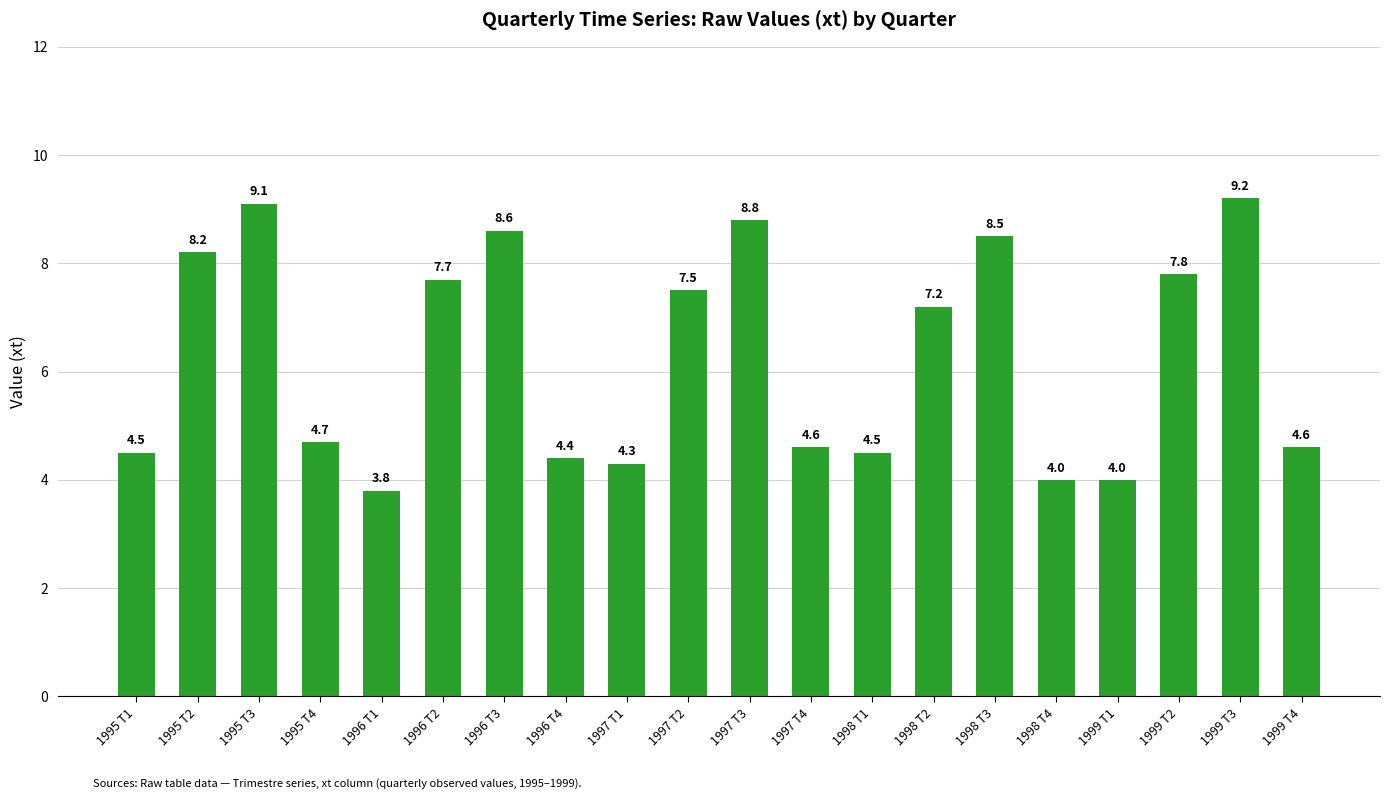

What value does the data have at 1997 T2?

7.5